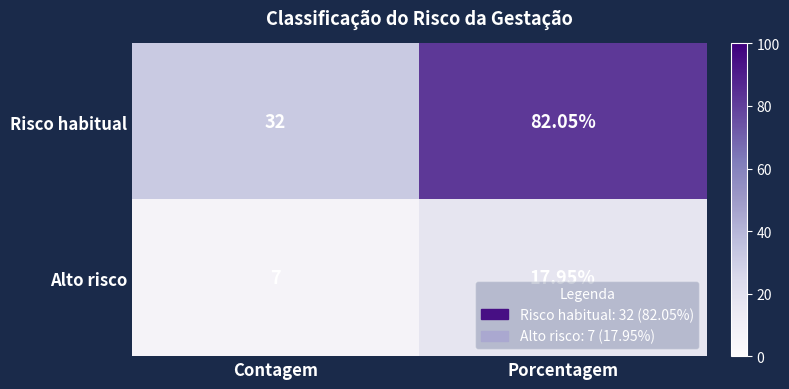

What is the smallest value displayed?

7.0